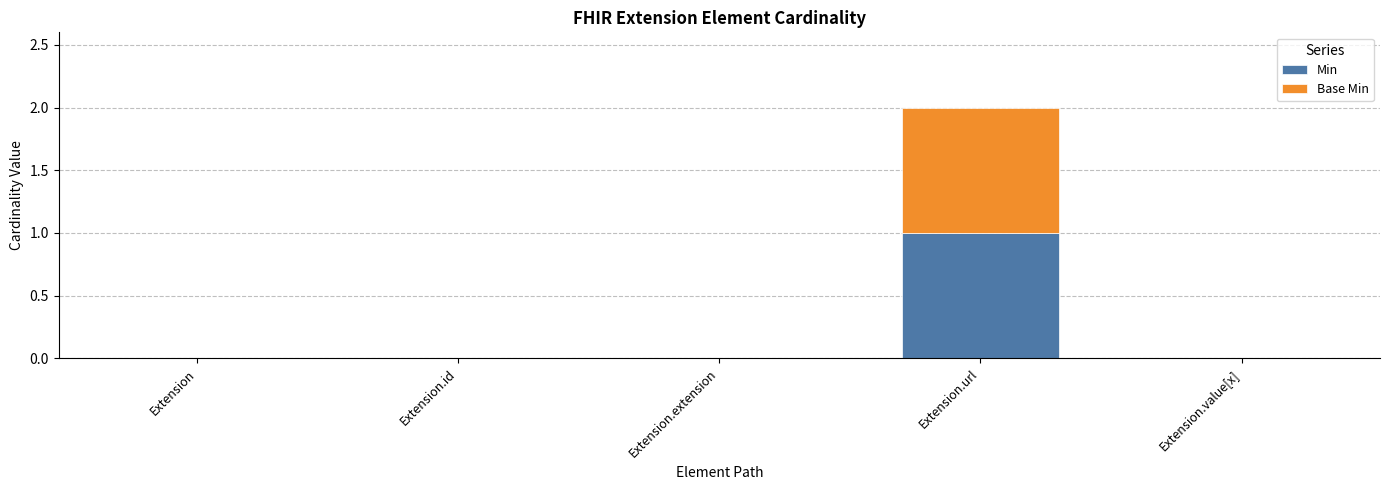

Which category has the highest value in the Min series?

Extension.url